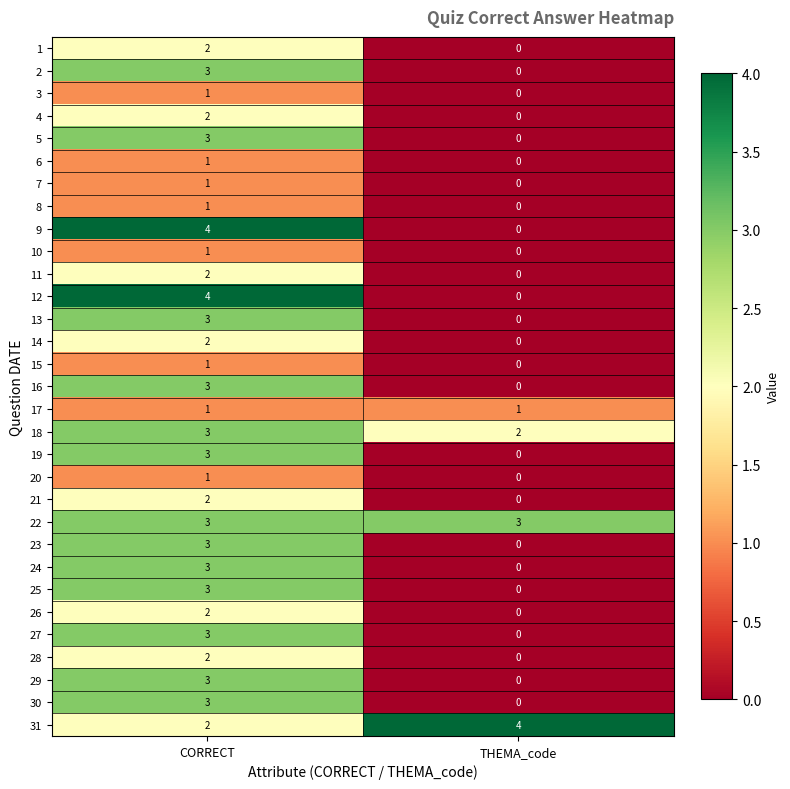

What is the greatest value displayed?

4